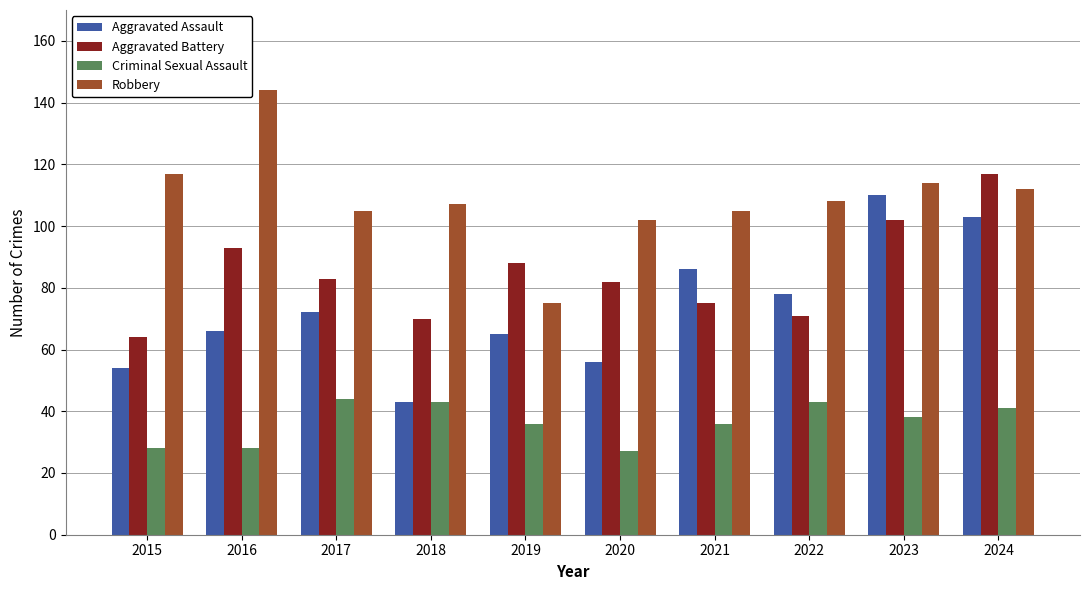

What is the total value across all series at 2018?

263